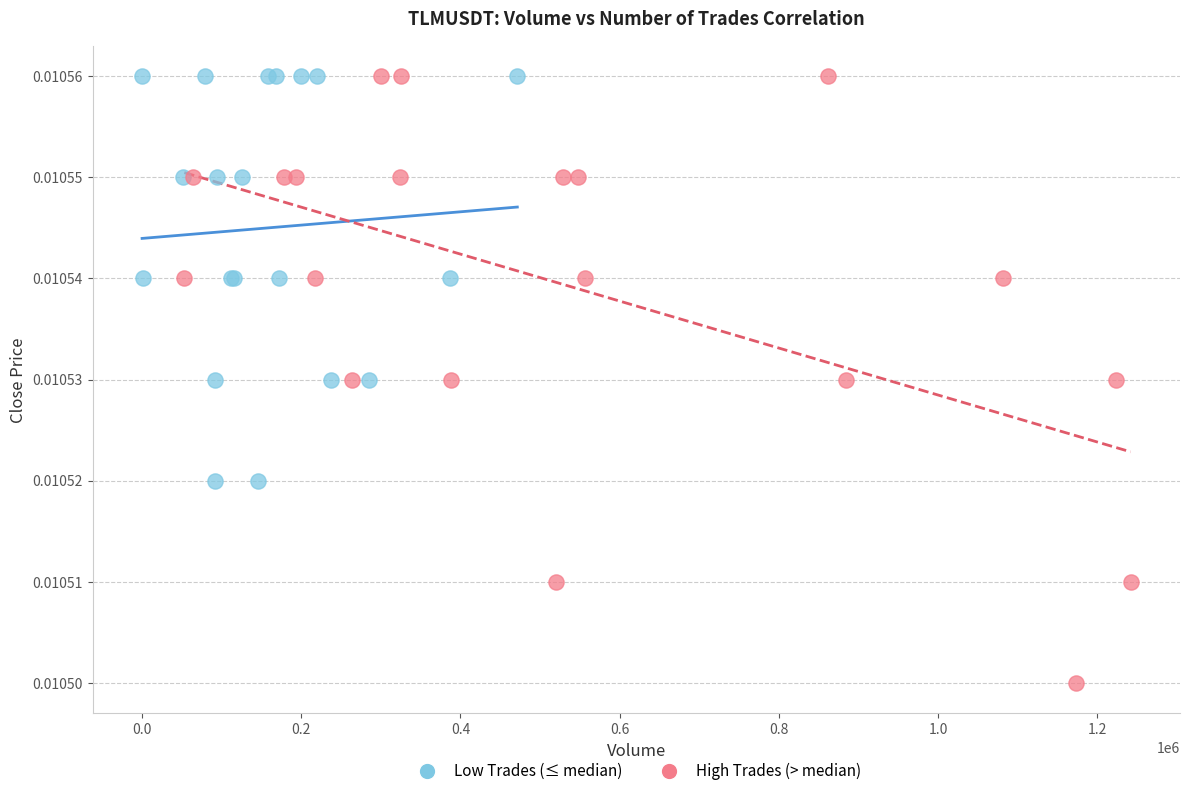

Which series has the largest Y range (max minus min)?

High Trades (> median)